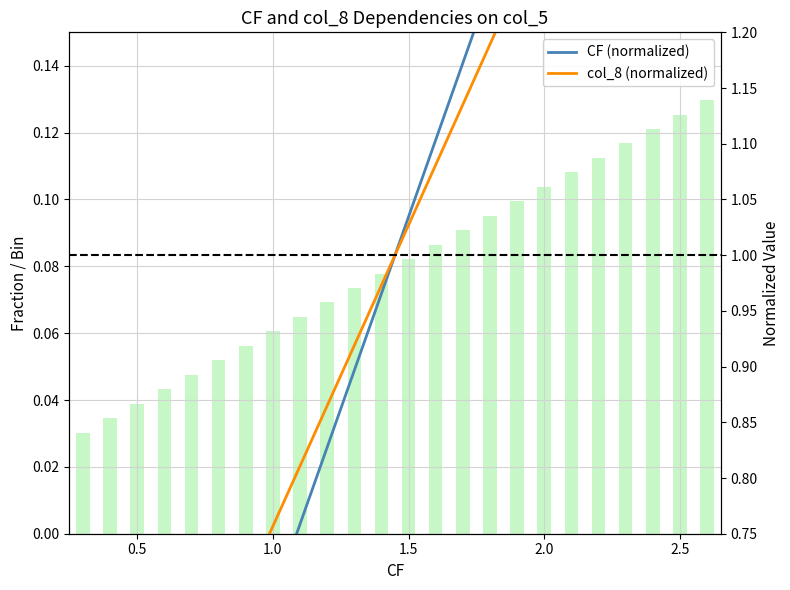

What are all the series names shown in the legend?

CF (normalized), col_8 (normalized)